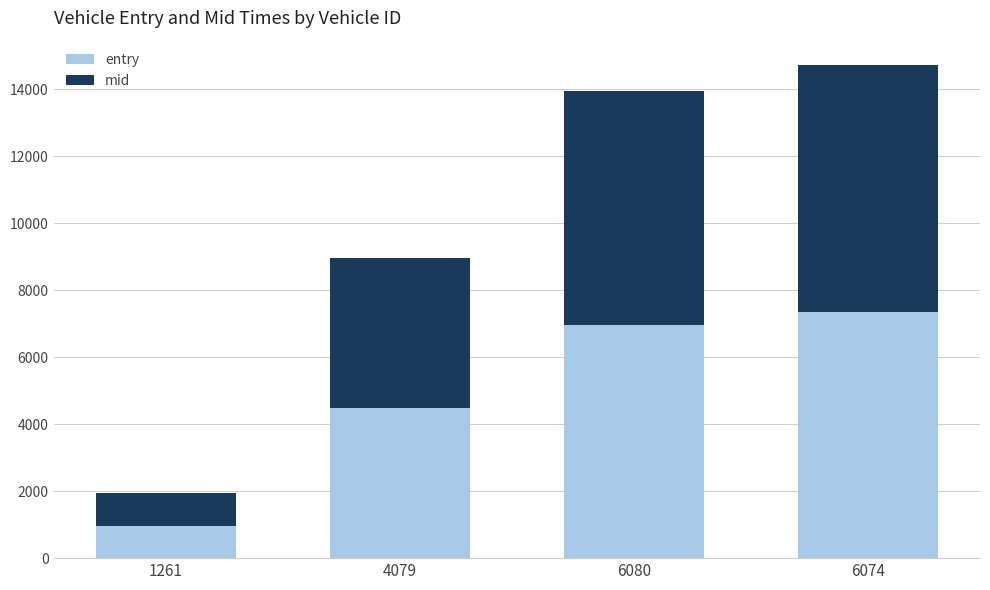

How many values in the entry series are below 6964?

2